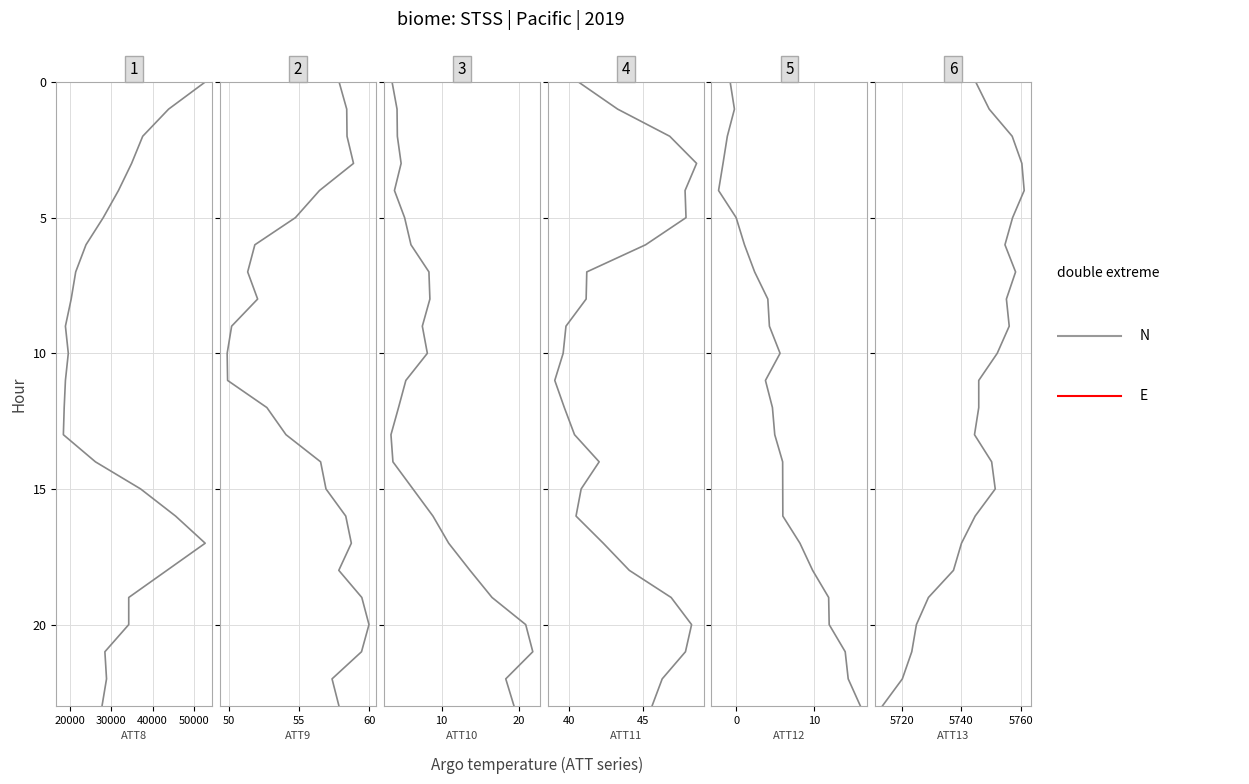

How many series are shown in this chart?

6